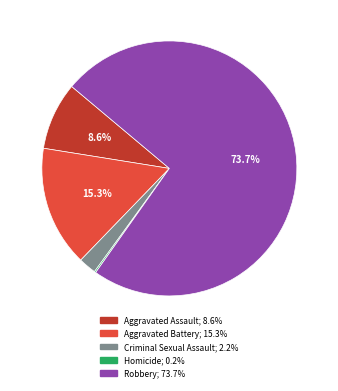

To the nearest percent, what is the difference between the Criminal Sexual Assault and Aggravated Assault slice percentages?

6%